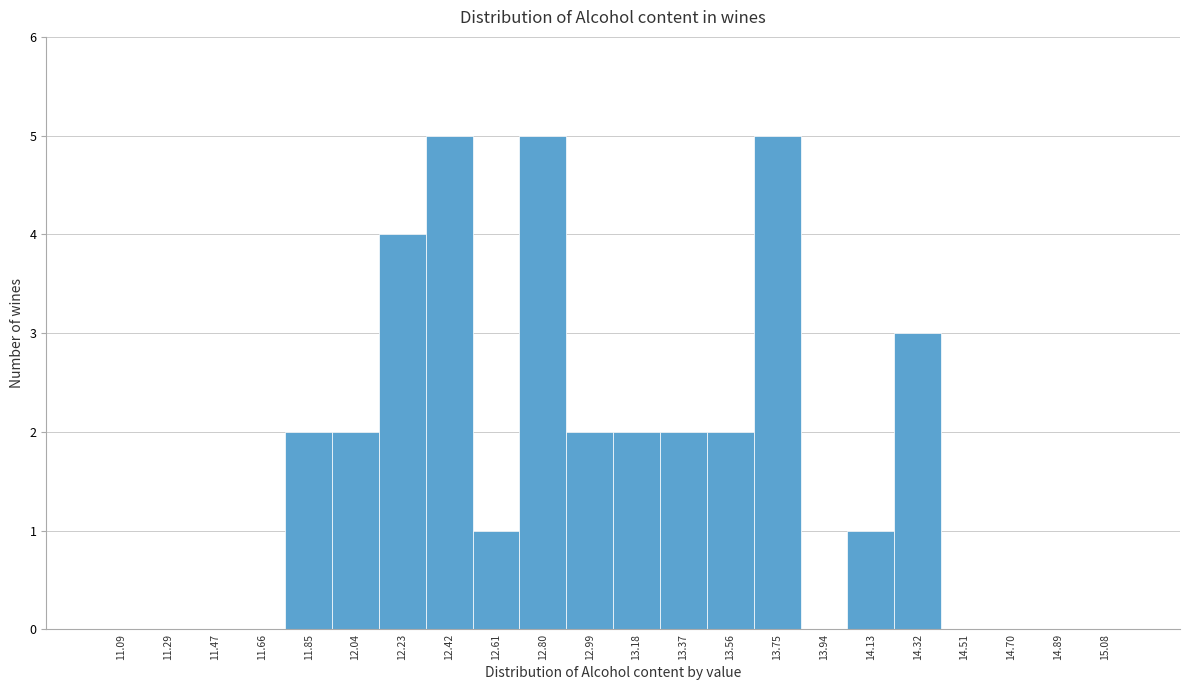

Reading left to right, transcribe this chart: for each bar, give the range it covers on the x-axis and its height. Neither the bar edges nor the heights are printed on the chart, so give them approximately, as read against the axes.

11.00 to 11.19: 0
11.19 to 11.38: 0
11.38 to 11.57: 0
11.57 to 11.76: 0
11.76 to 11.95: 2
11.95 to 12.14: 2
12.14 to 12.33: 4
12.33 to 12.52: 5
12.52 to 12.71: 1
12.71 to 12.90: 5
12.90 to 13.09: 2
13.09 to 13.28: 2
13.28 to 13.47: 2
13.47 to 13.66: 2
13.66 to 13.85: 5
13.85 to 14.04: 0
14.04 to 14.23: 1
14.23 to 14.42: 3
14.42 to 14.61: 0
14.61 to 14.80: 0
14.80 to 14.99: 0
14.99 to 15.18: 0